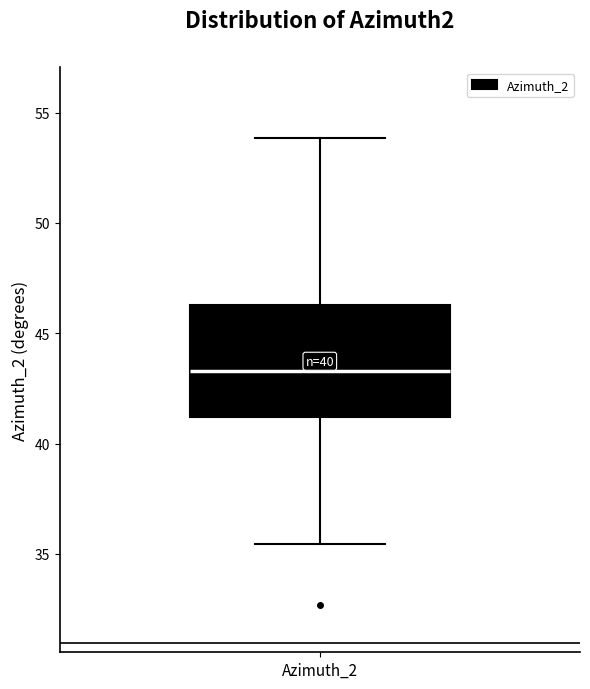

Read this box plot against the y-axis: the position of the median line, the range covered by the box, and the ends of both whiskers. The values are not printed on the chart, so give them approximately, as read against the axis.

median 43.5, box 41.0 to 46.5, whiskers 35.5 to 54.0